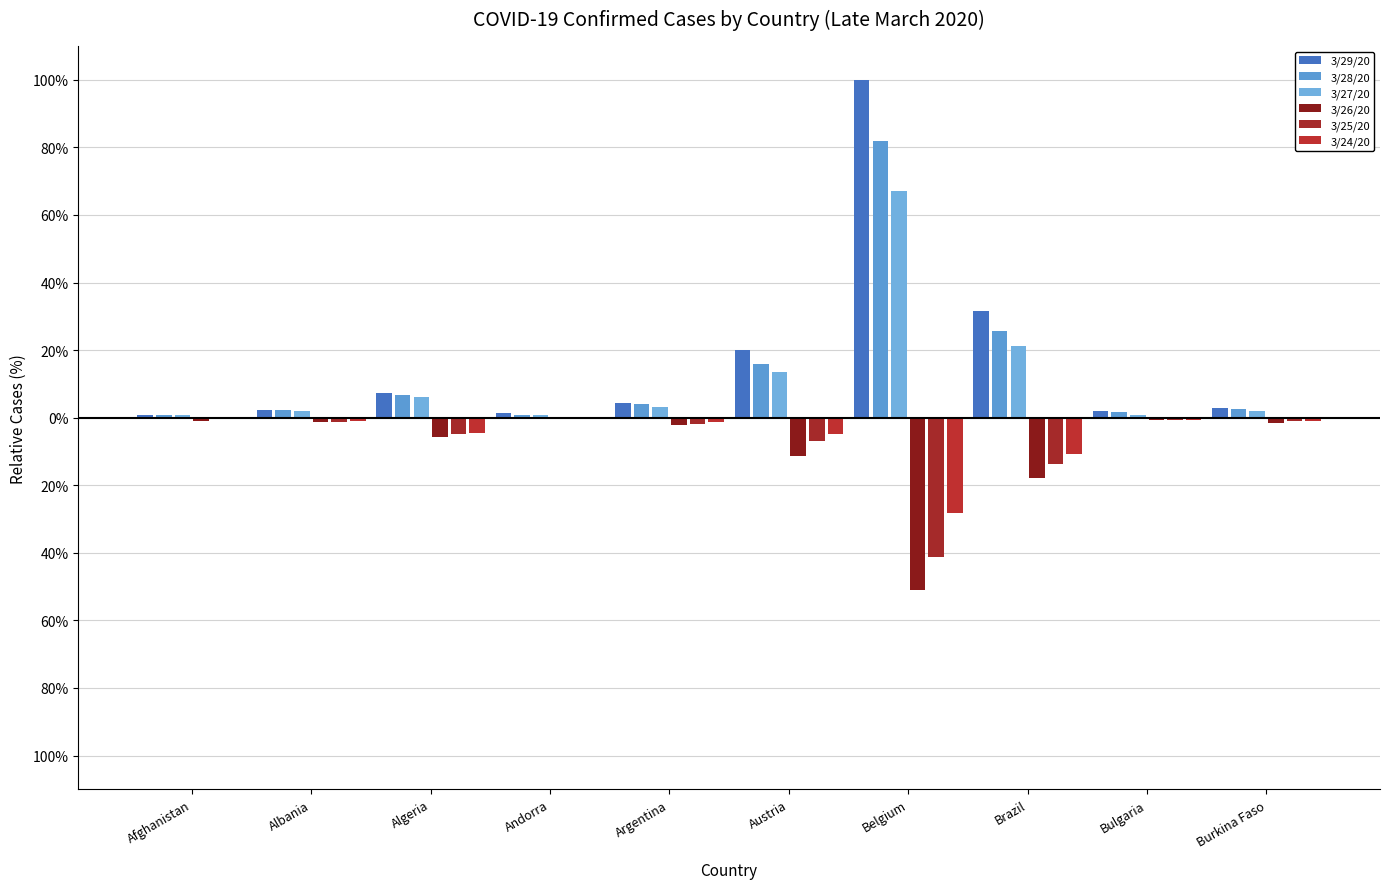

Are the bars grouped side by side (vs. stacked)?

Yes